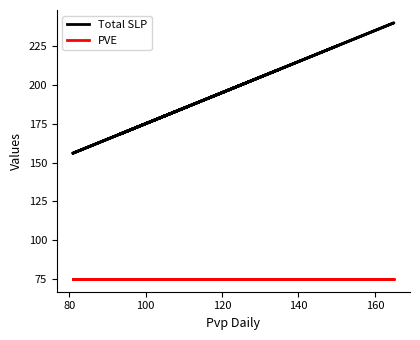

True or false: PVE has more than 2 points higher than both neighbors.

False